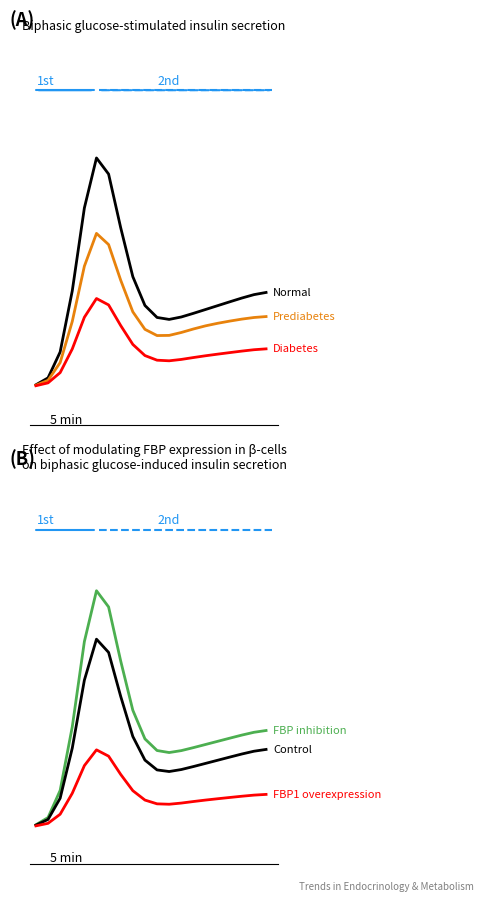

Rank the series by their maximum value, from highest to lowest.

FBP inhibition, Normal, Control, Prediabetes, FBP1 overexpression, Diabetes